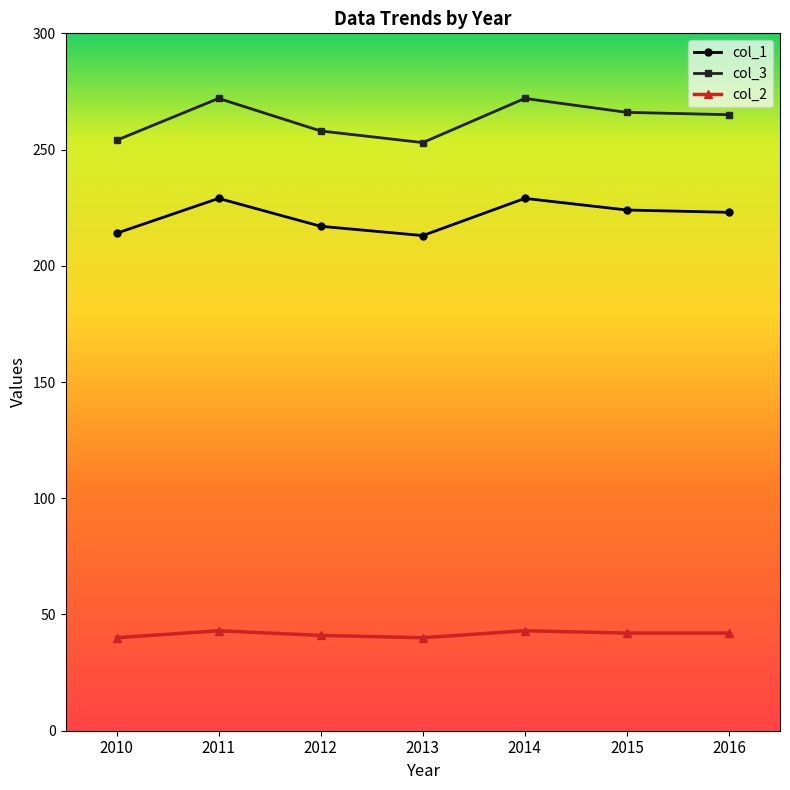

Which series has the widest spread of values?

col_3